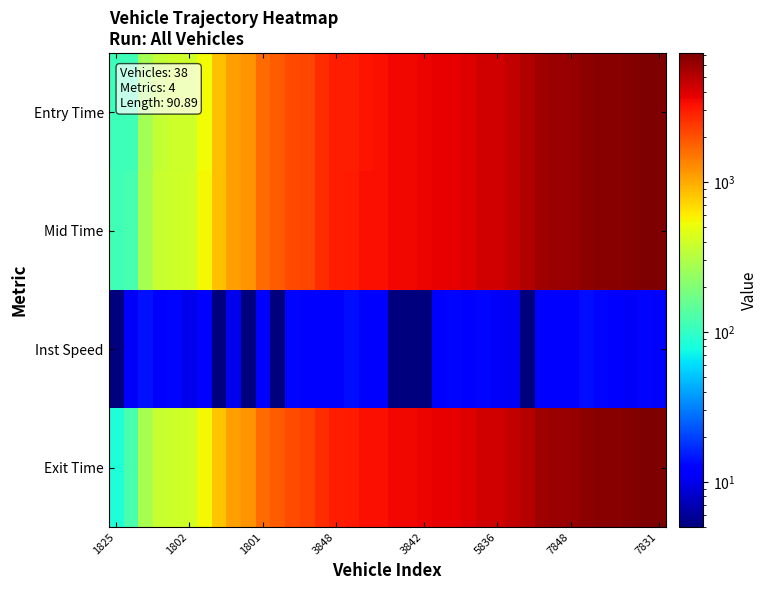

Which series has the largest total across all categories?

Mid Time